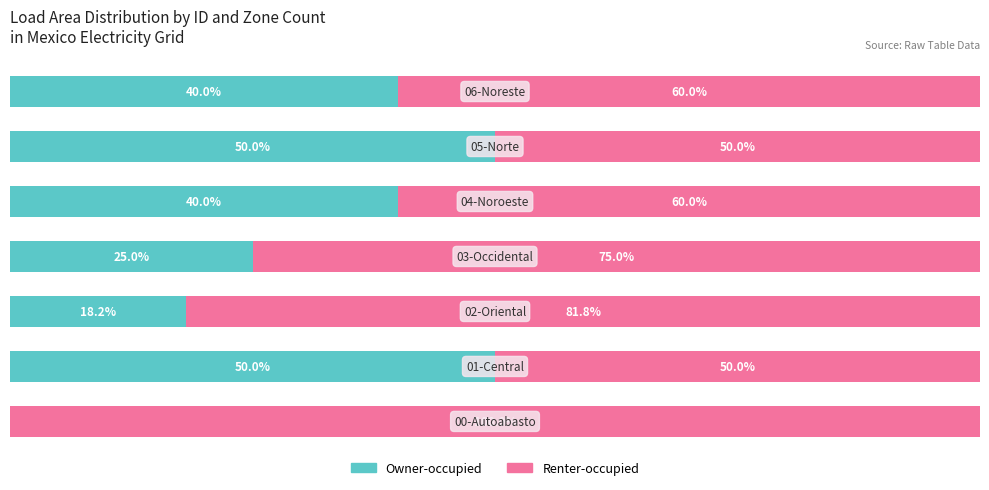

What are all the series names shown in the legend?

Owner-occupied, Renter-occupied